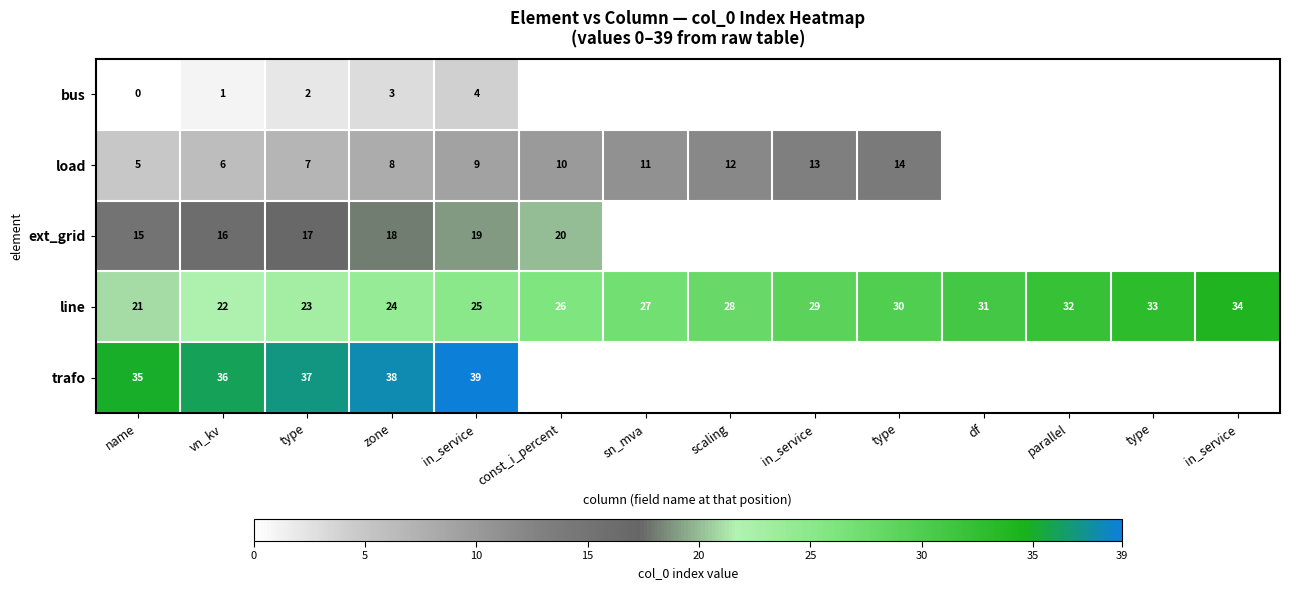

At which label is line closest to 27?

sn_mva